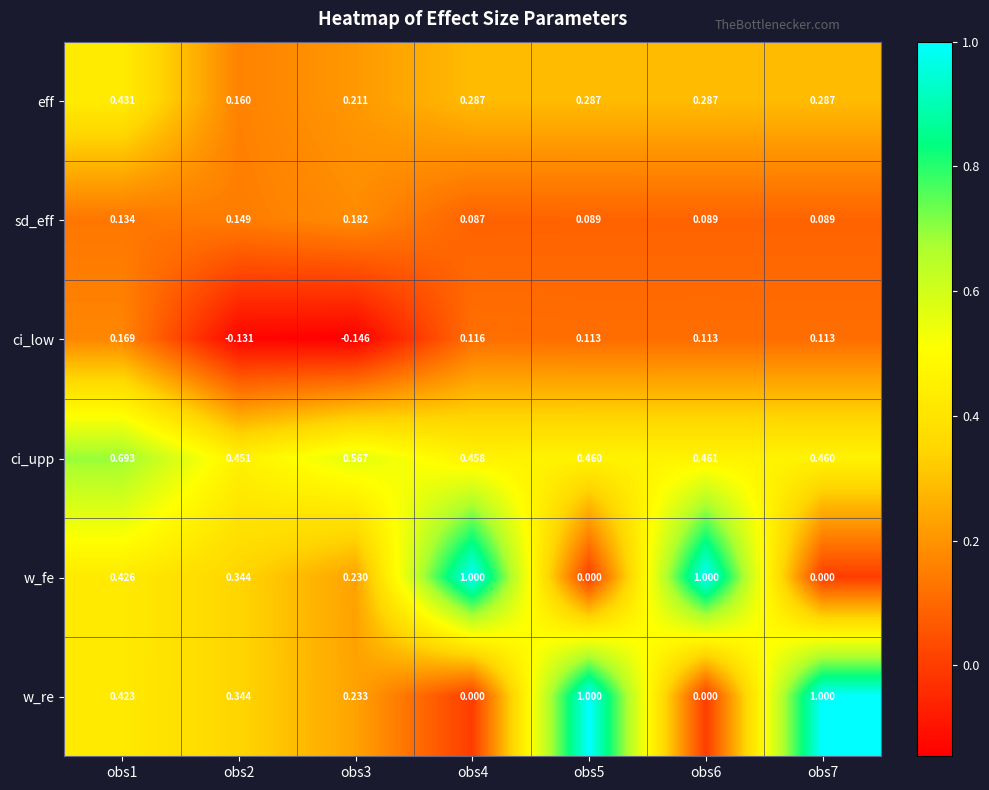

Rank the series at obs3 from lowest to highest value.

ci_low, sd_eff, eff, w_fe, w_re, ci_upp